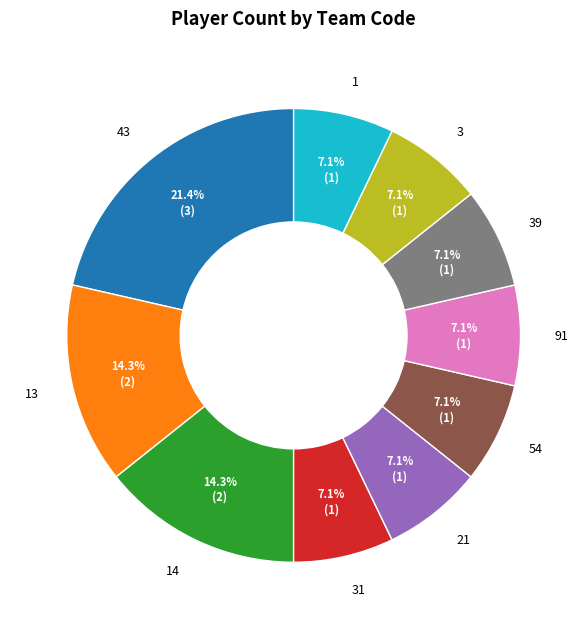

Which category has the biggest portion of the pie?

43